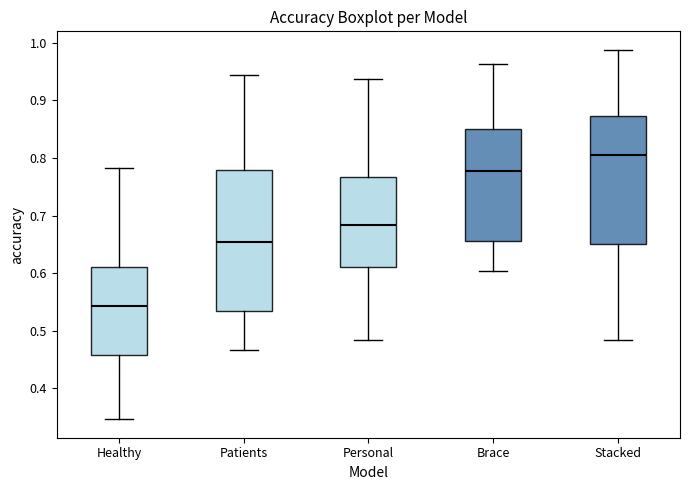

Which box's median line is the lowest?

Healthy